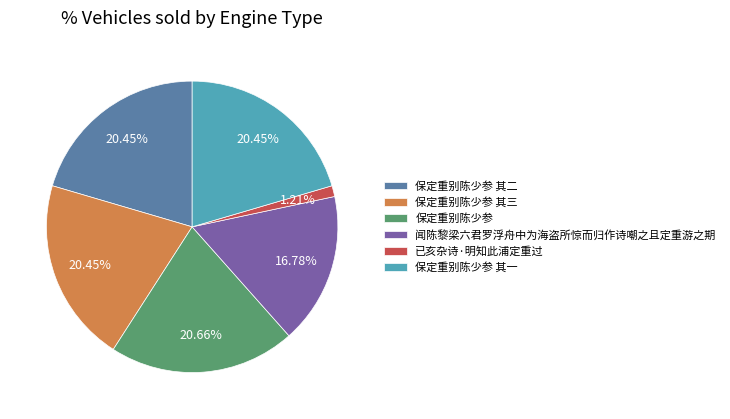

Is it true that 保定重别陈少参 其一 is 20% of the pie?

True